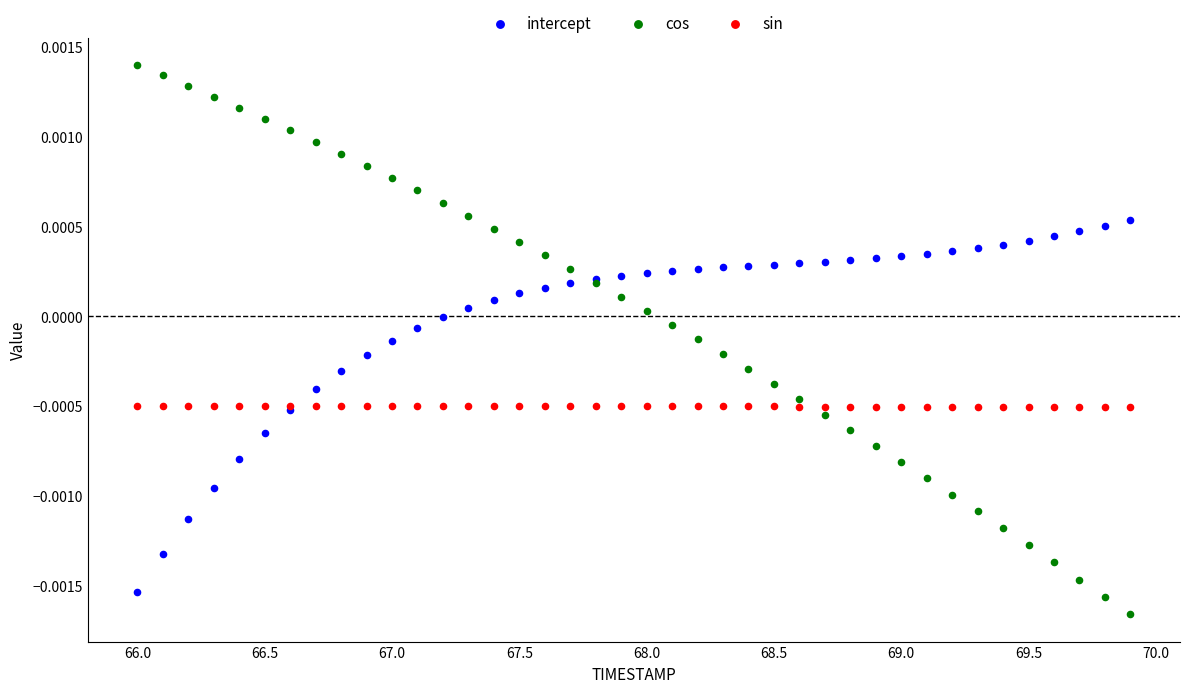

Which series has the widest spread of Y values?

cos